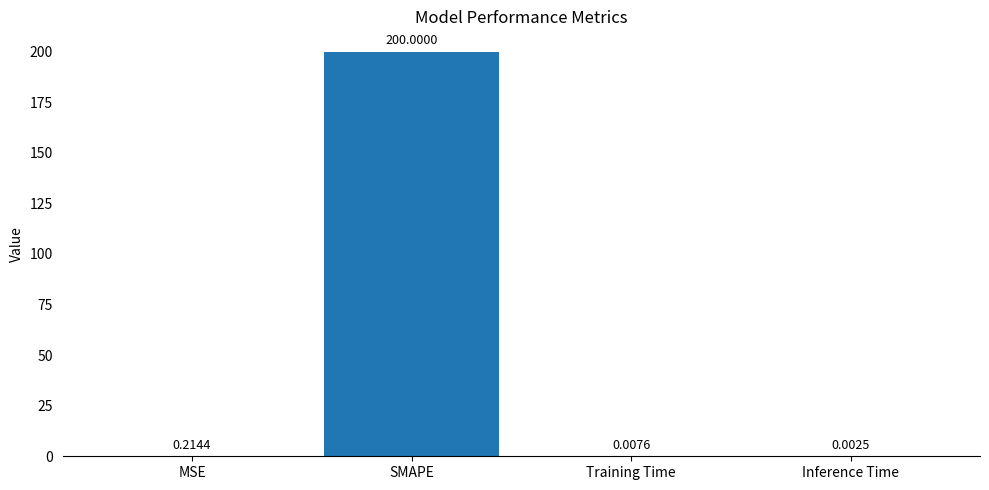

Between MSE and Inference Time, which is larger?

MSE